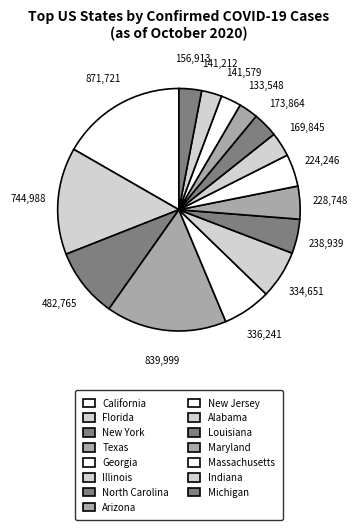

What is the largest slice in the pie chart?

California